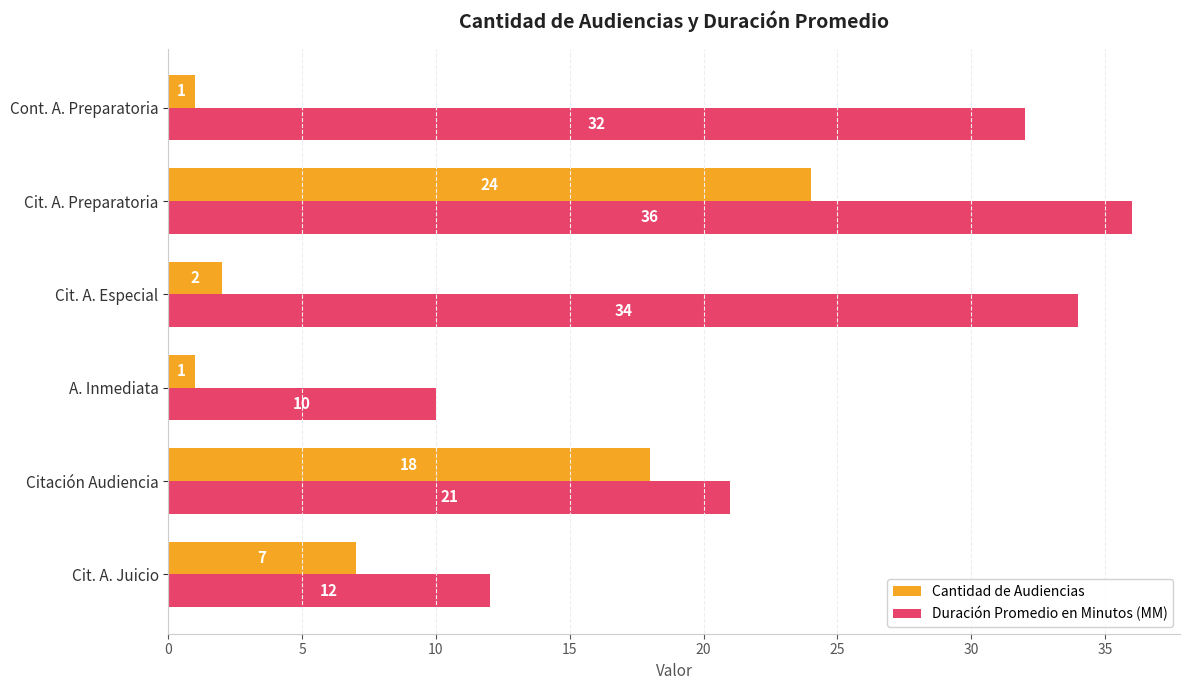

What is the total value across all series at Cit. A. Especial?

36